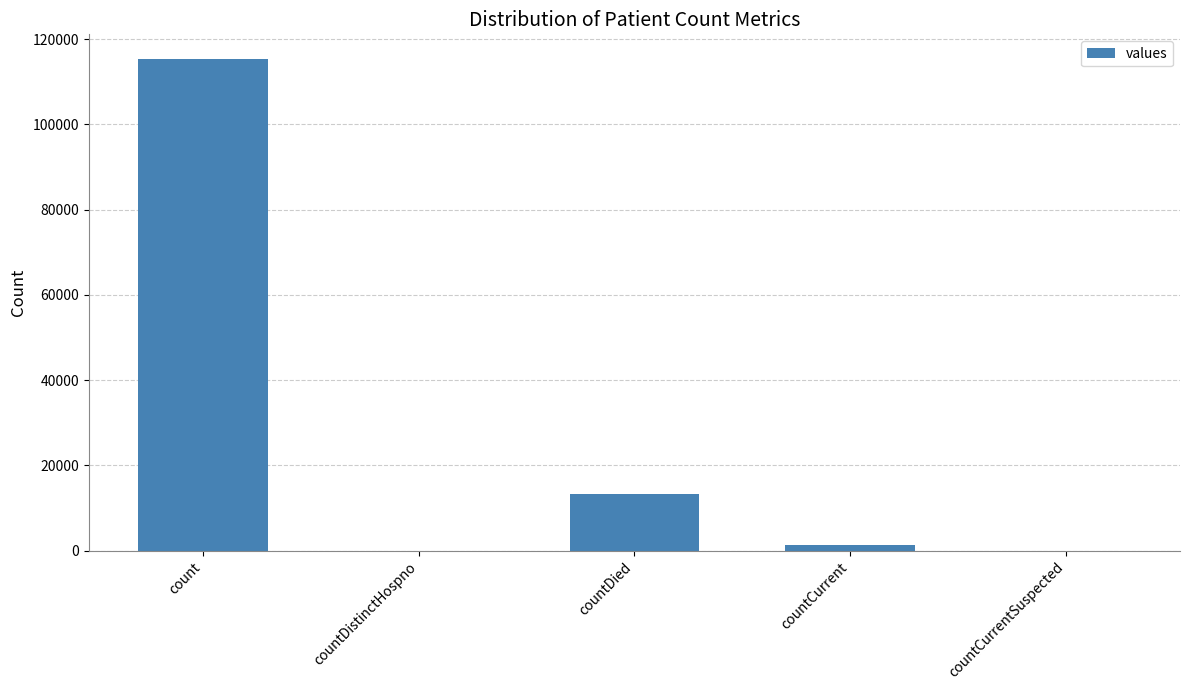

Reading left to right, extract all data points from this chart.

count=115379	countDistinctHospno=0	countDied=13343	countCurrent=1383	countCurrentSuspected=0